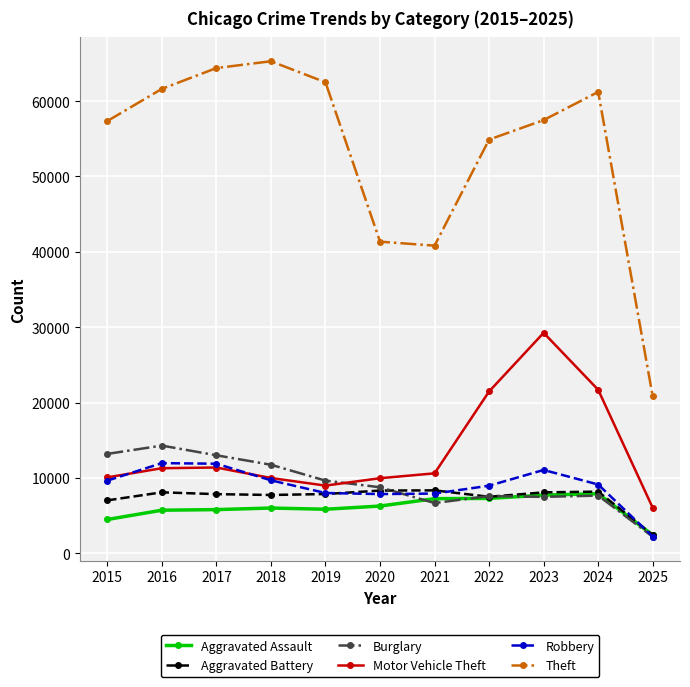

Is it true that Aggravated Assault equals 2248 at 2018?

False